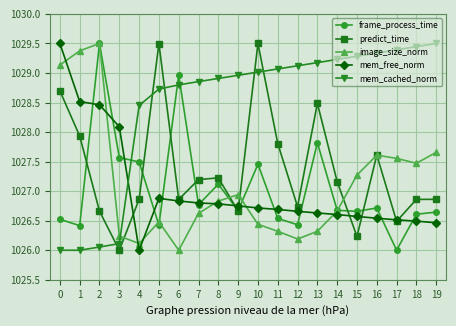

What is the total value across all series at 6?

5137.5